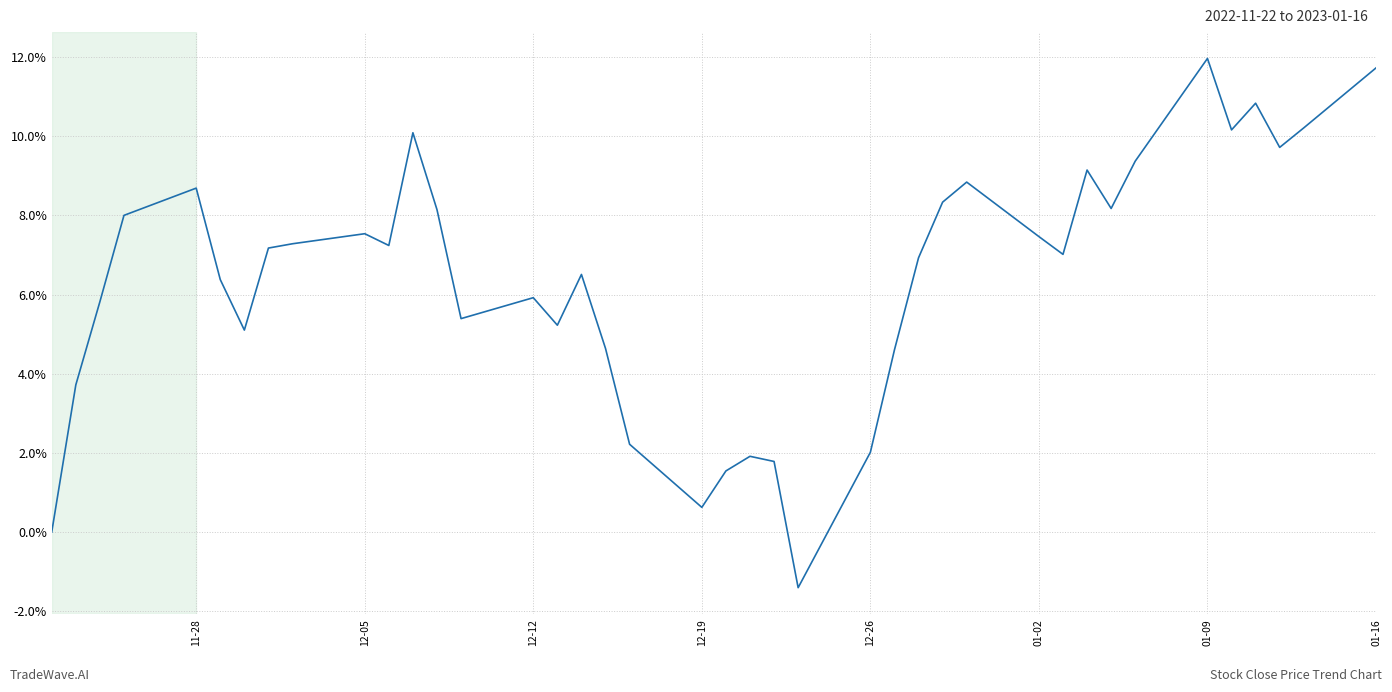

What is the maximum value shown in the chart?

12.0